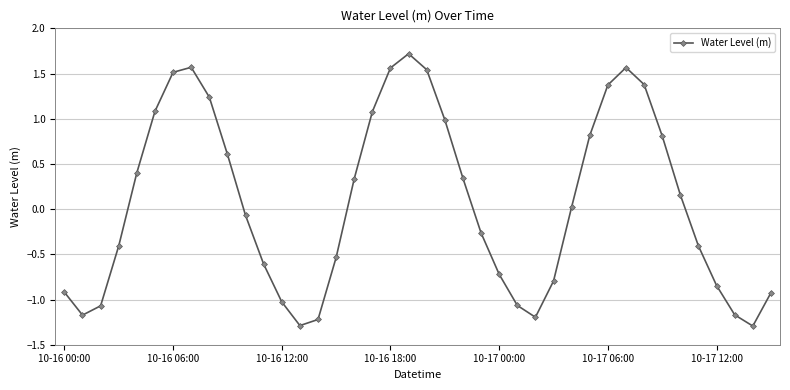

Is this an area chart (filled region under the line)?

No